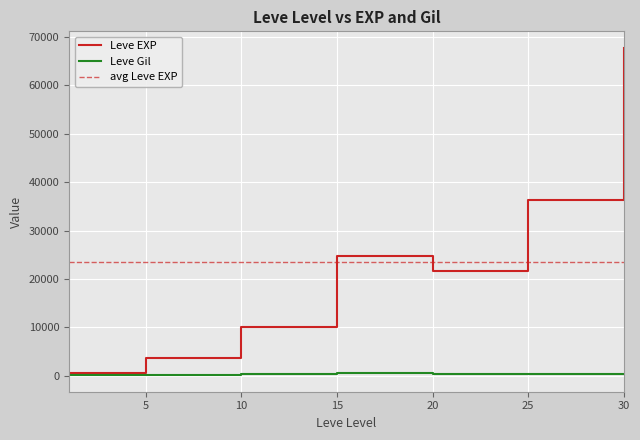

What is the minimum value for Leve EXP?

630